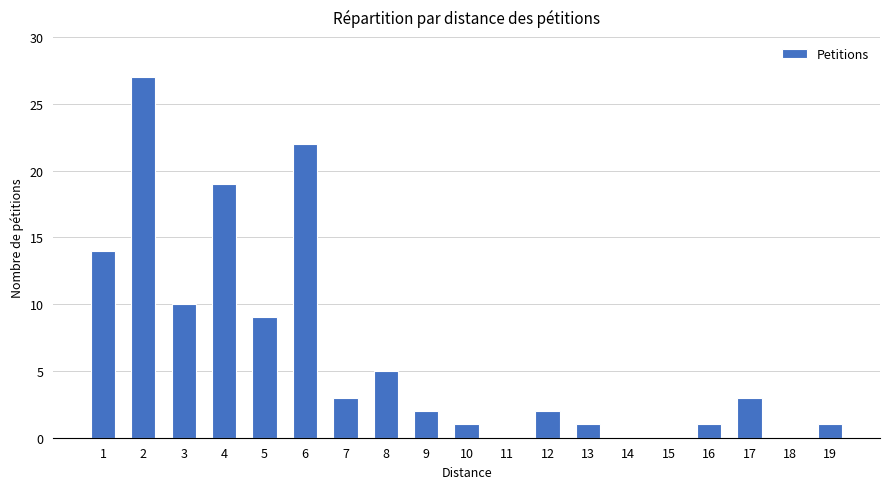

Count the number of categories in the chart.

19